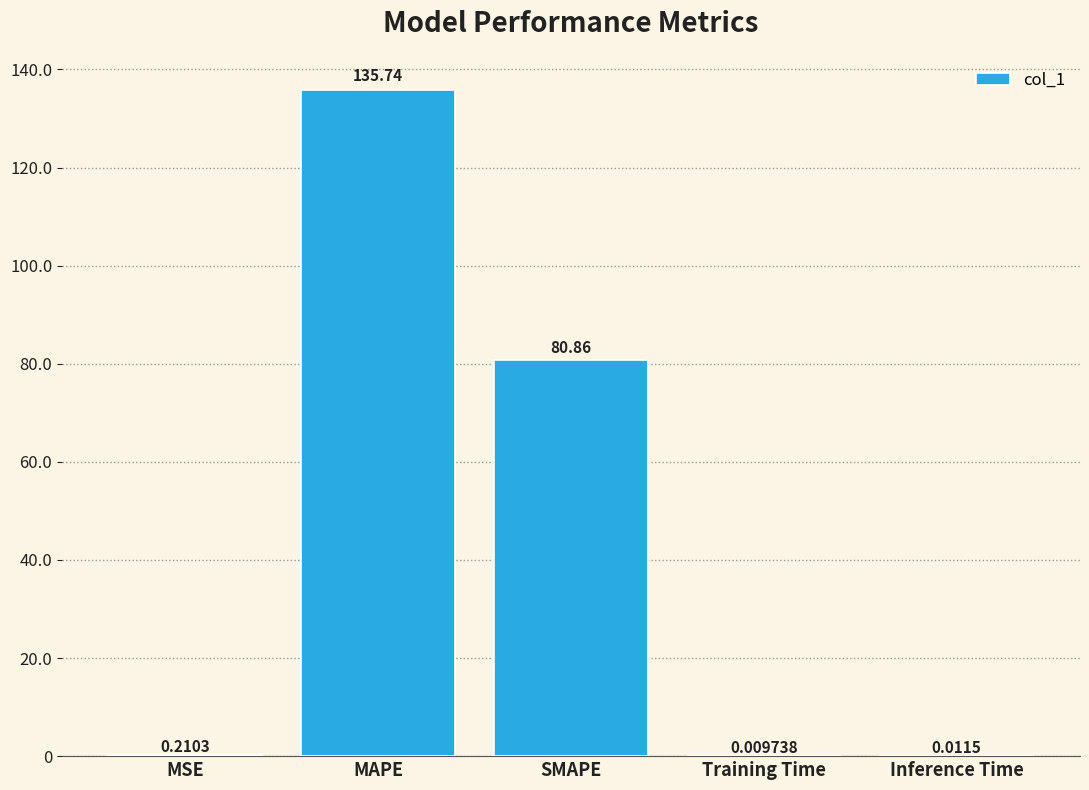

Where is the data nearest to the value 67?

SMAPE